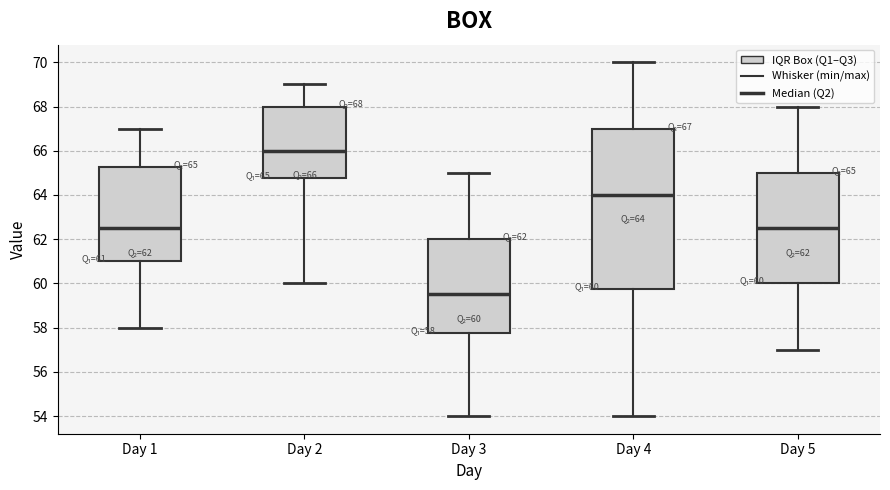

Which box's median line is the highest?

Day 2